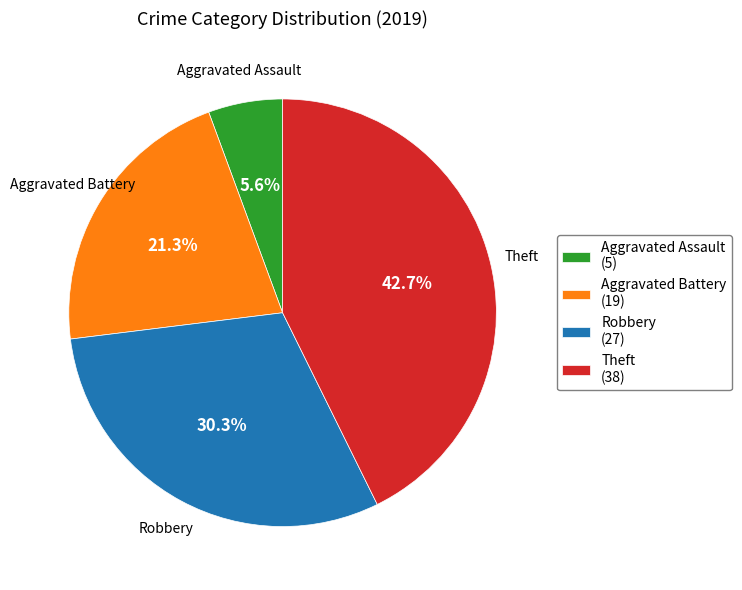

To the nearest percent, what is the average slice percentage?

25%